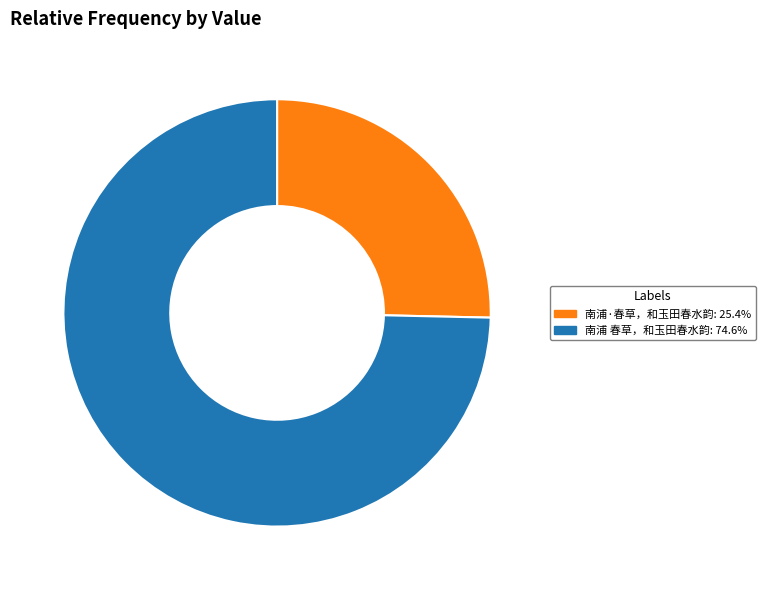

Rank the categories by value from lowest to highest.

南浦·春草，和玉田春水韵, 南浦 春草，和玉田春水韵